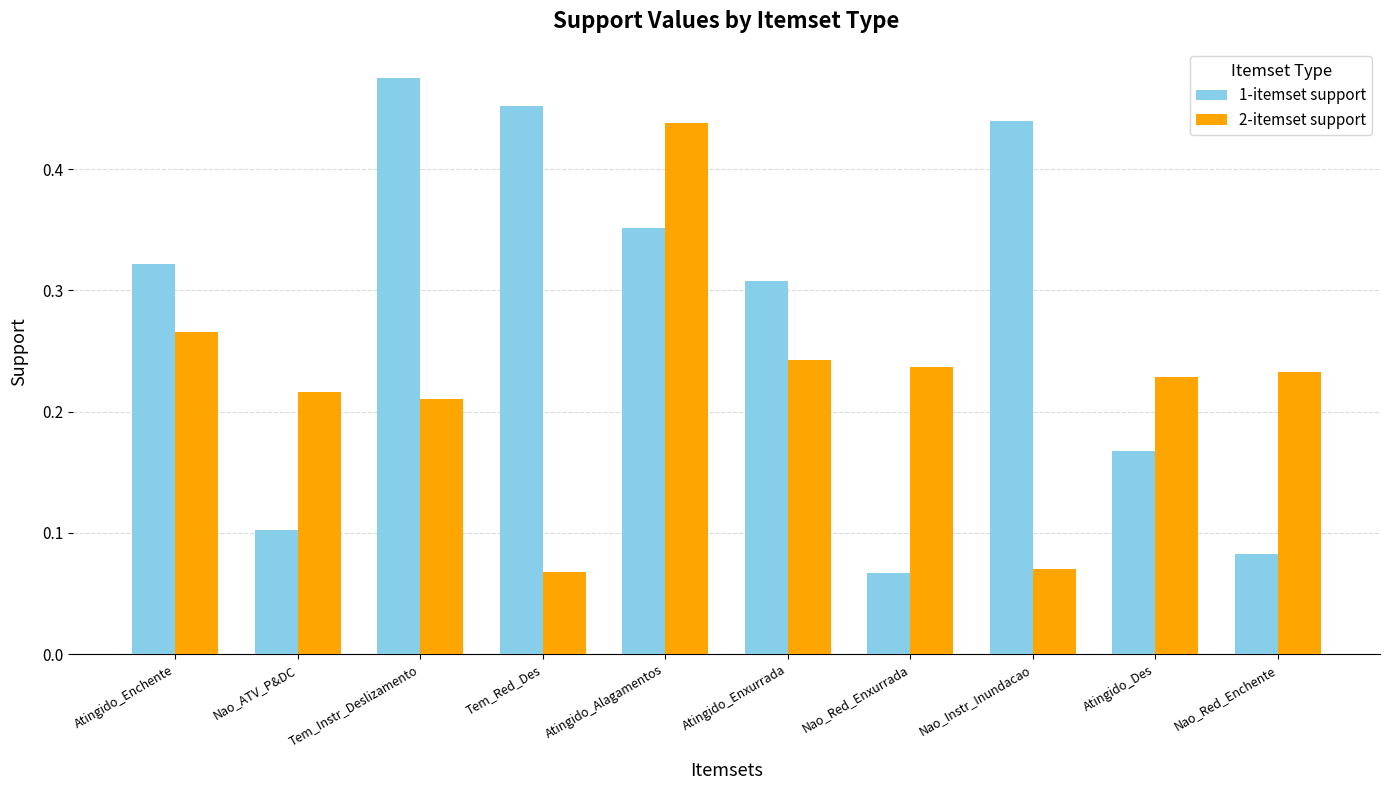

At which category is the sum across all series the highest?

Atingido_Alagamentos